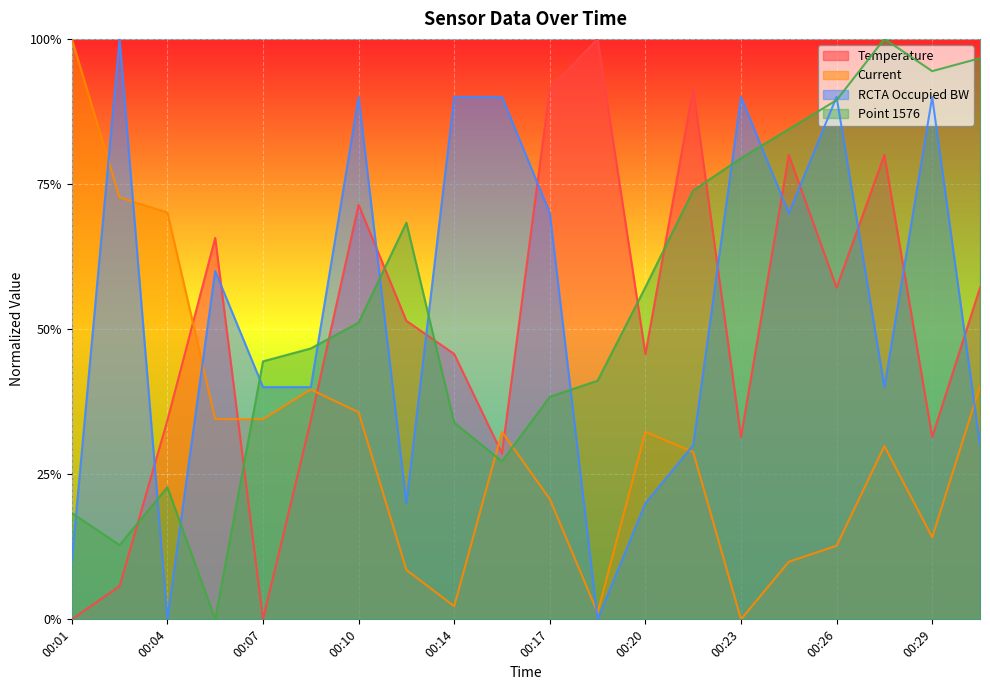

Which series has the largest total across all categories?

Point 1576